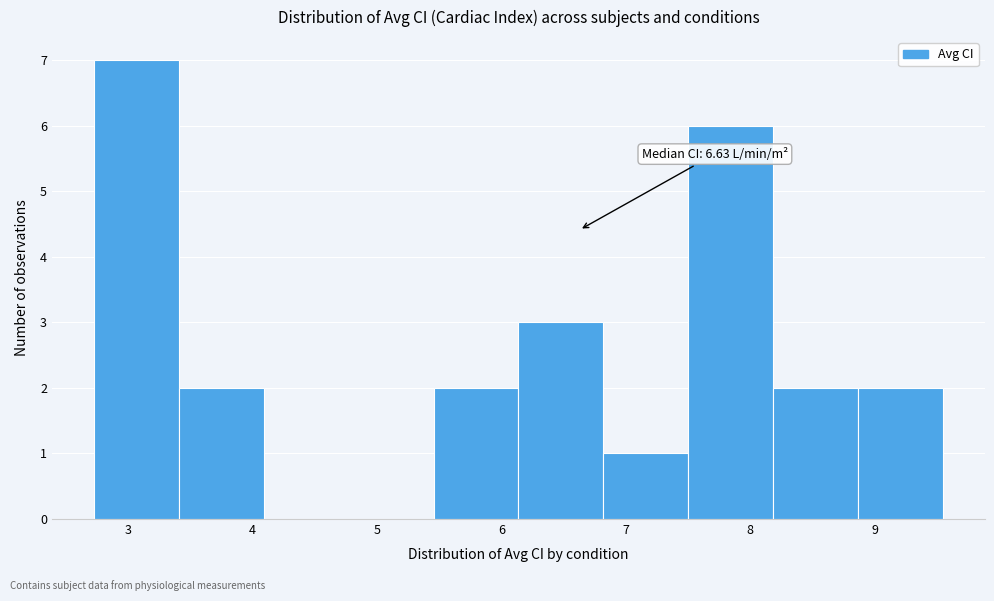

Which range on the x-axis has the tallest bar?

2.7 to 3.4